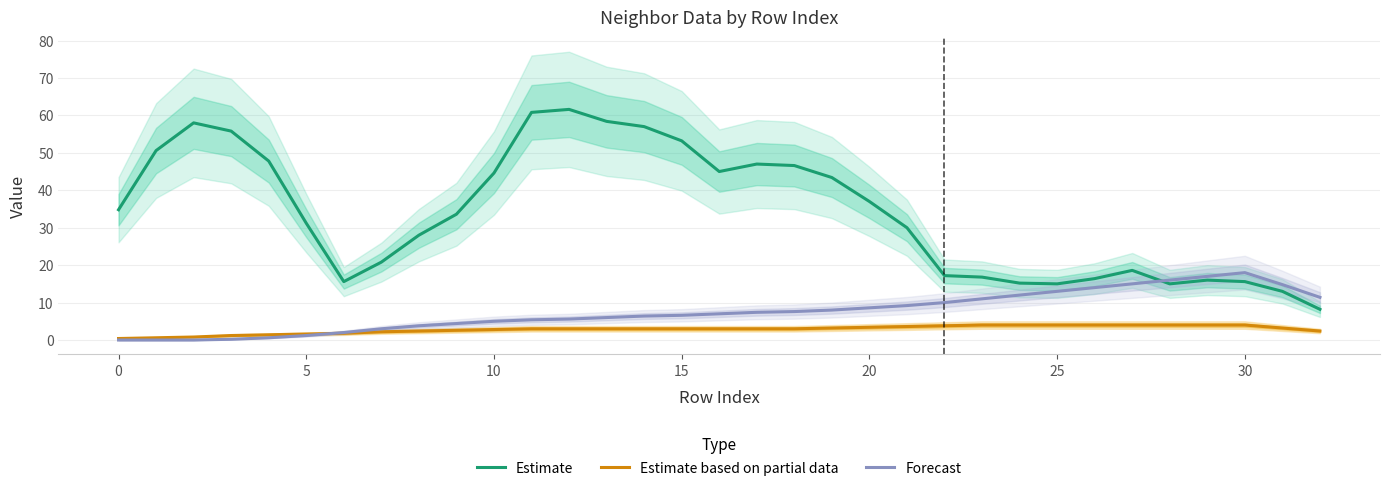

What is the label of the 32nd point from the left?

31